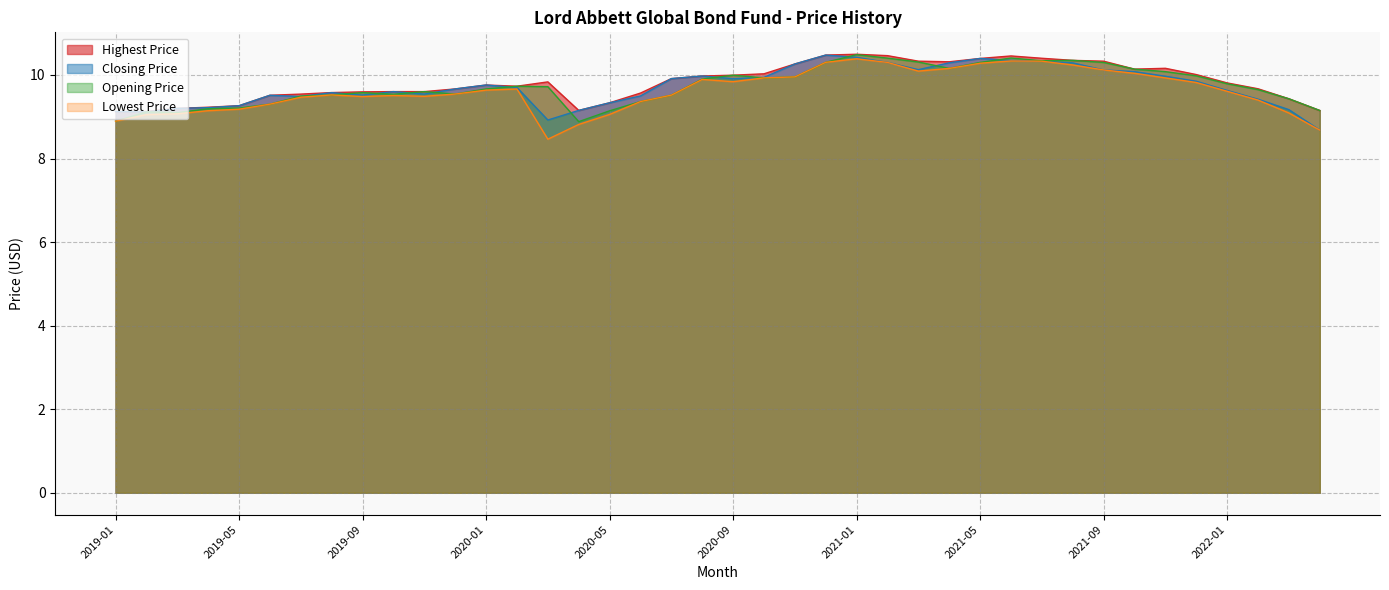

What is the sum of all Lowest Price values?

384.9